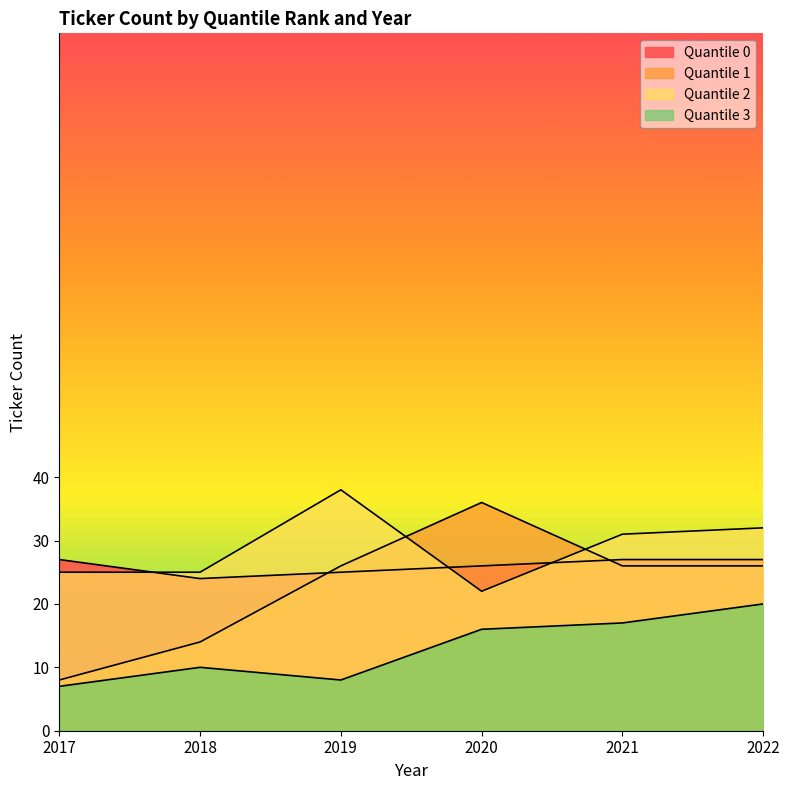

How many series are shown in this chart?

4